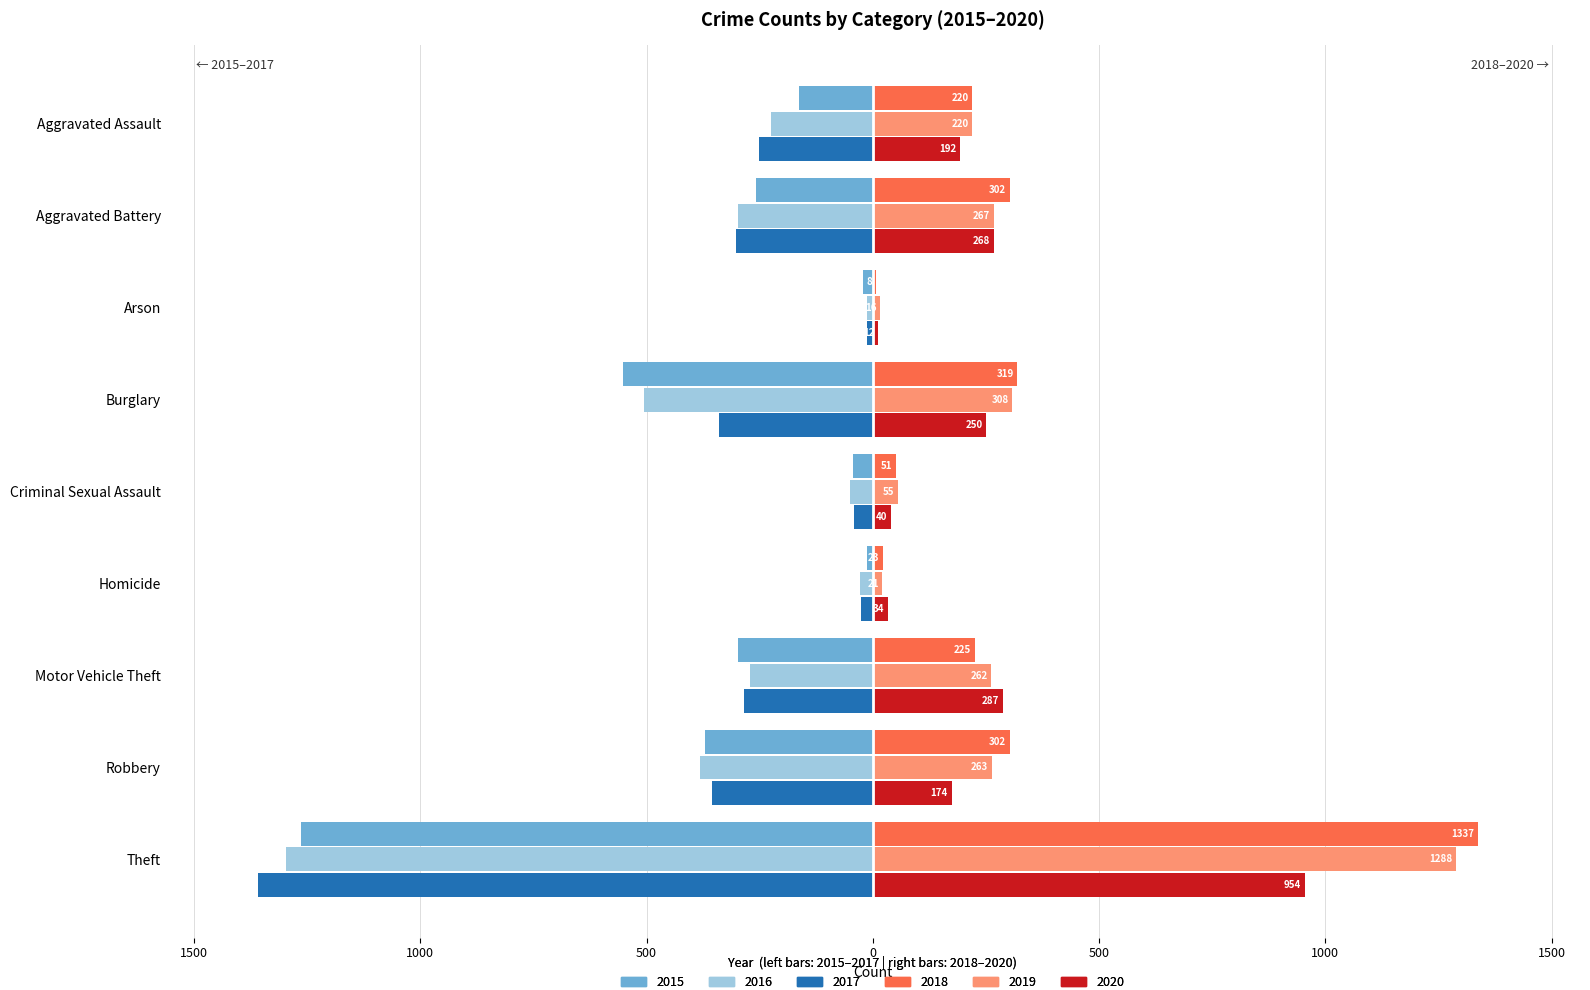

What are all the series names shown in the legend?

2015, 2016, 2017, 2018, 2019, 2020